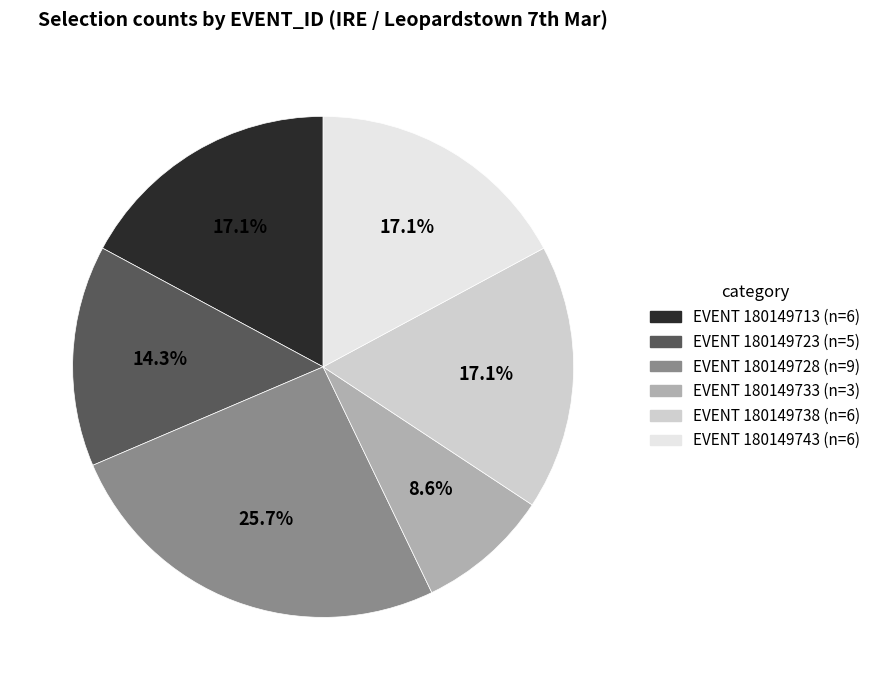

Does any single category account for the majority?

No